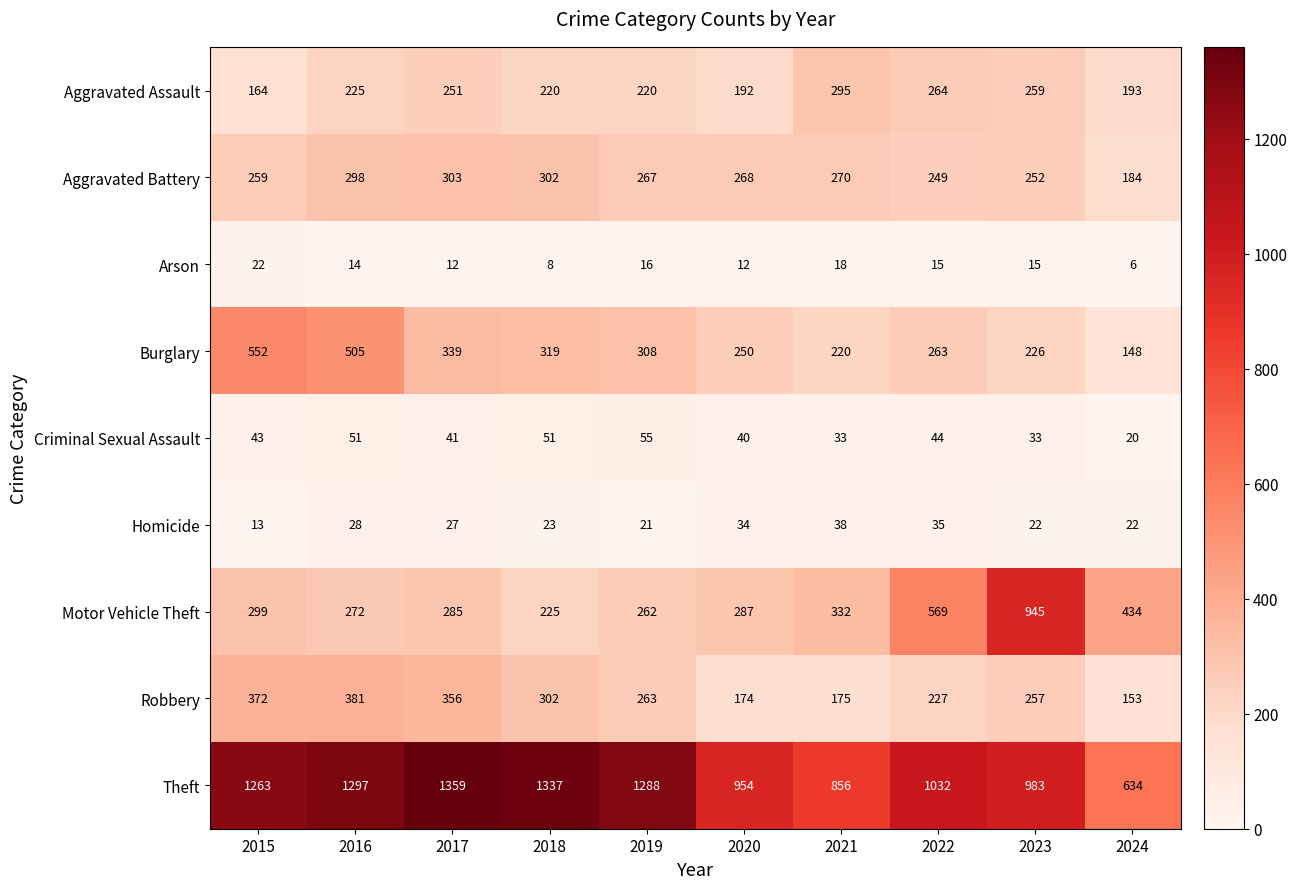

Which series has the largest total across all categories?

Theft